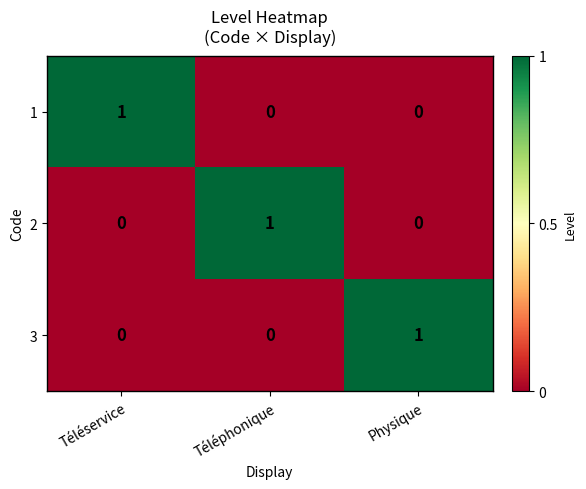

Reading right to left, extract all data points from this chart.

1: Physique=0	Téléphonique=0	Téléservice=1
2: Physique=0	Téléphonique=1	Téléservice=0
3: Physique=1	Téléphonique=0	Téléservice=0